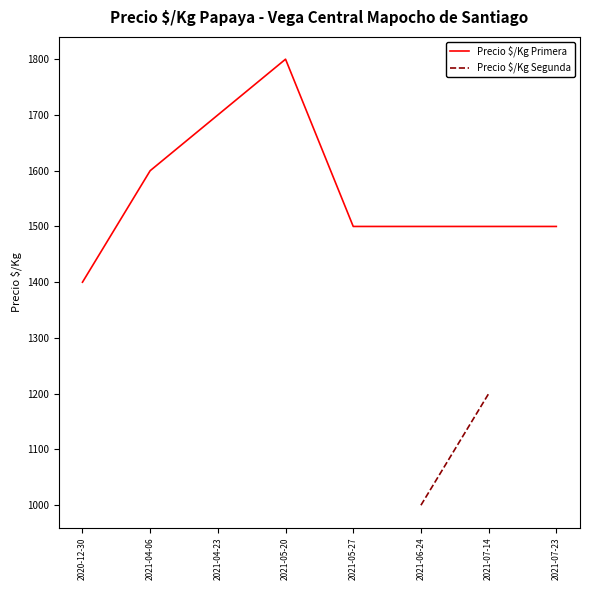

Count the number of categories in the chart.

8